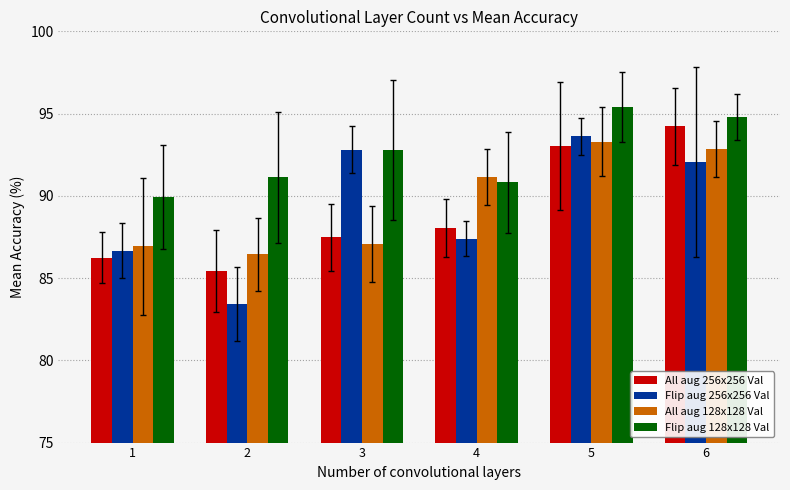

What is the sum of all All aug 128x128 Val values?

537.7